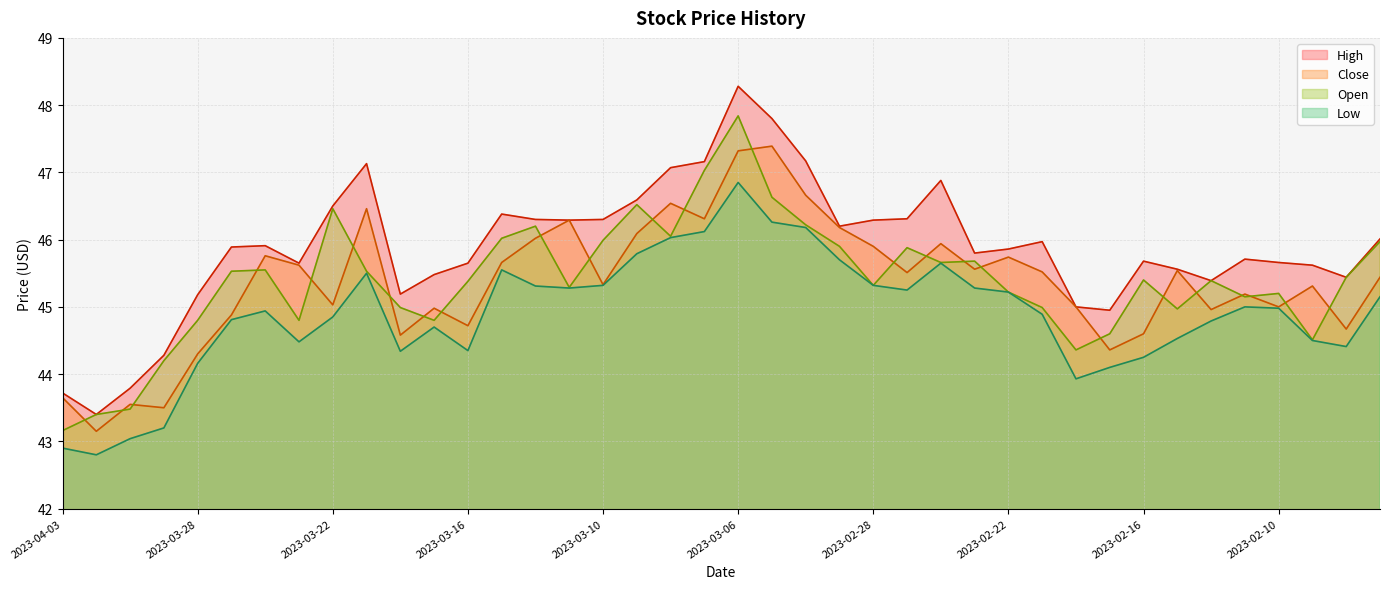

The low series shows 45.6 at 2023-02-24. True or false?

True